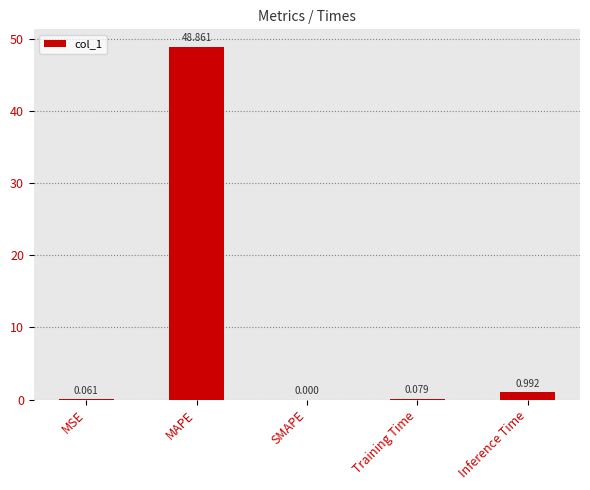

Does the chart contain stacked bars?

No